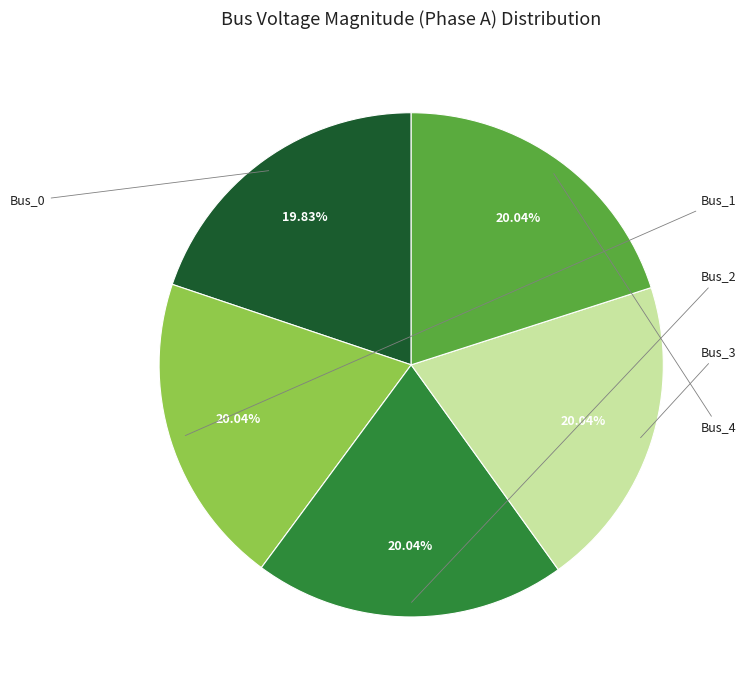

Does any single category account for the majority?

No